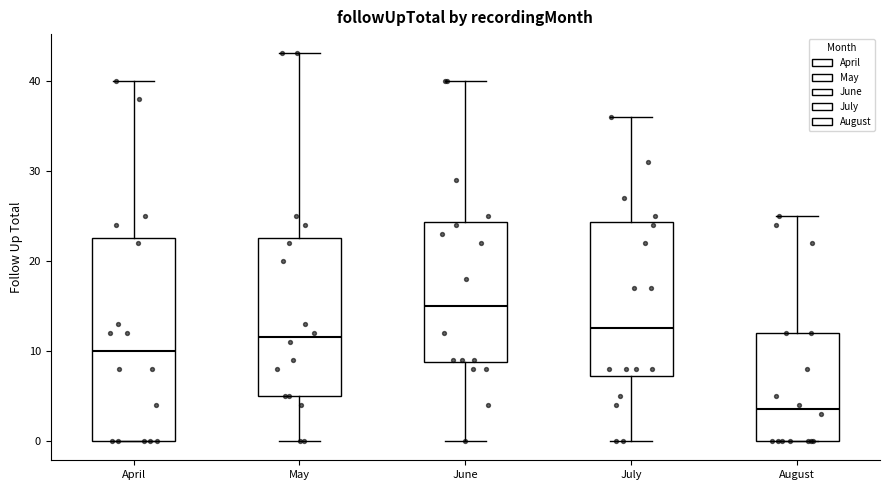

Comparing the boxes themselves (not the whiskers), which one is the tallest?

April